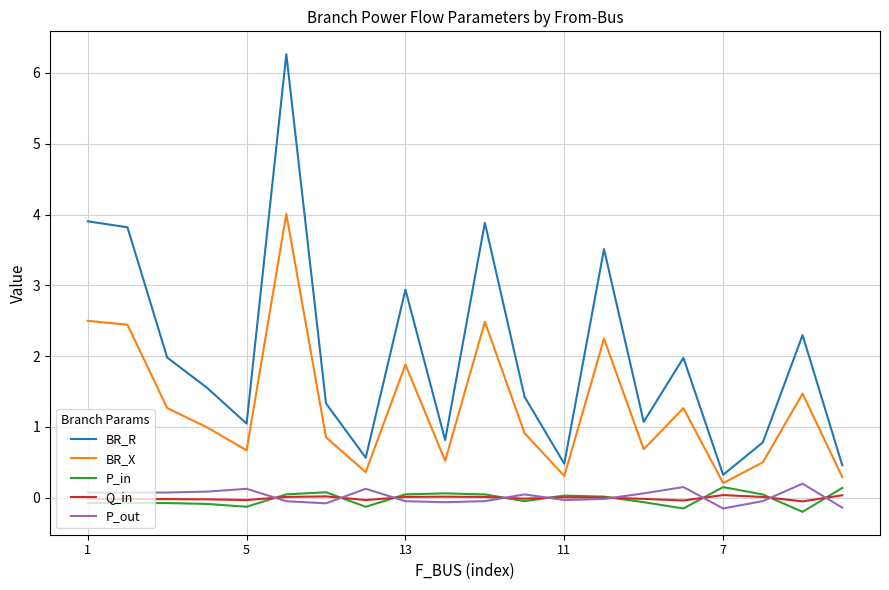

What is the maximum value shown in the chart?

6.3